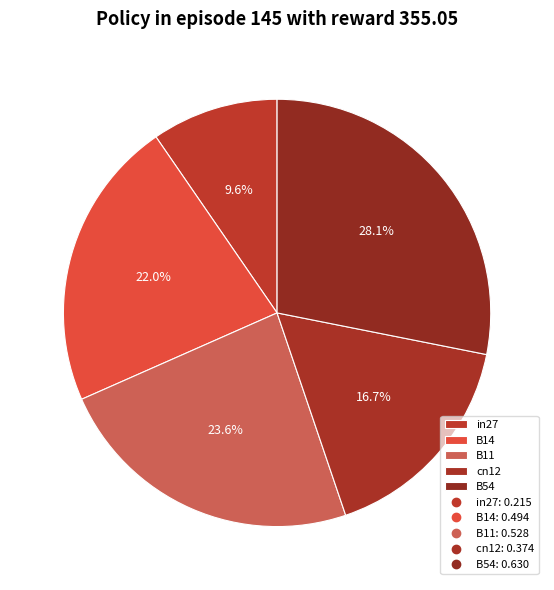

Between B54 and in27, which is larger?

B54